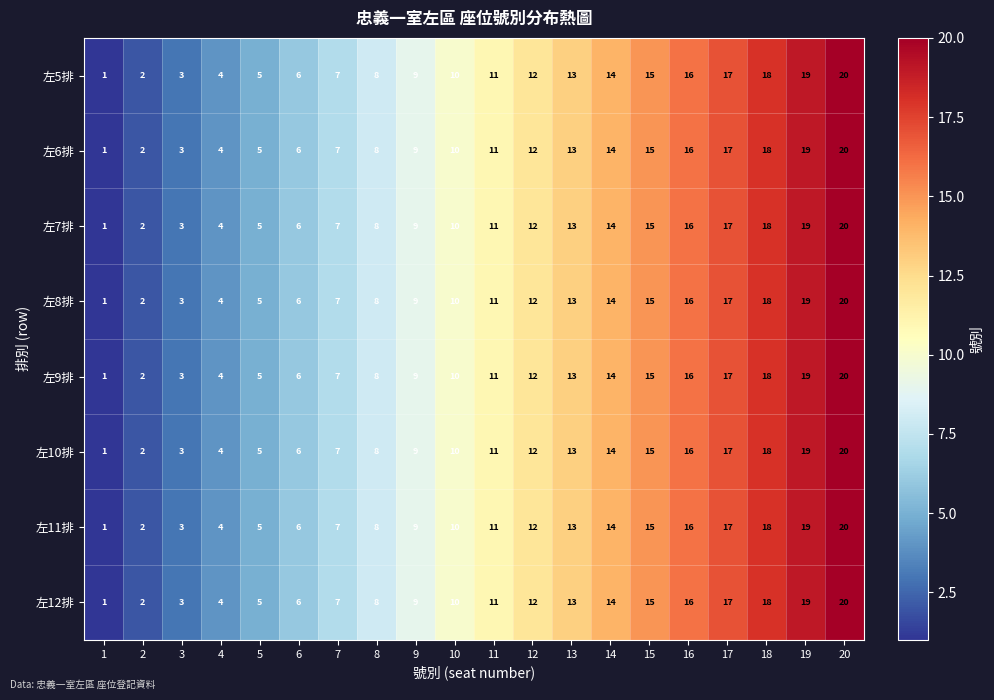

At which category does the chart reach its minimum across all series?

1